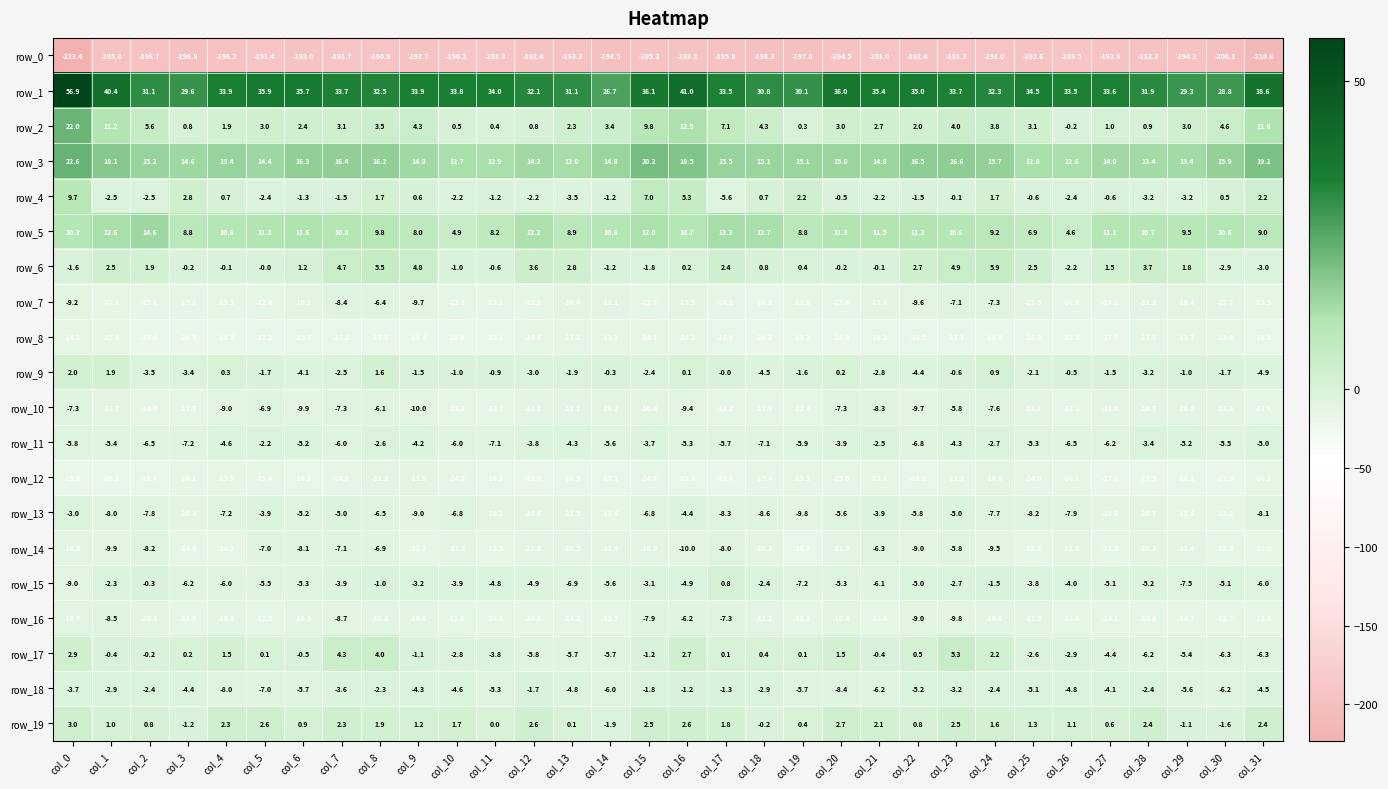

Which series changed the most between col_6 and col_19?

row_14